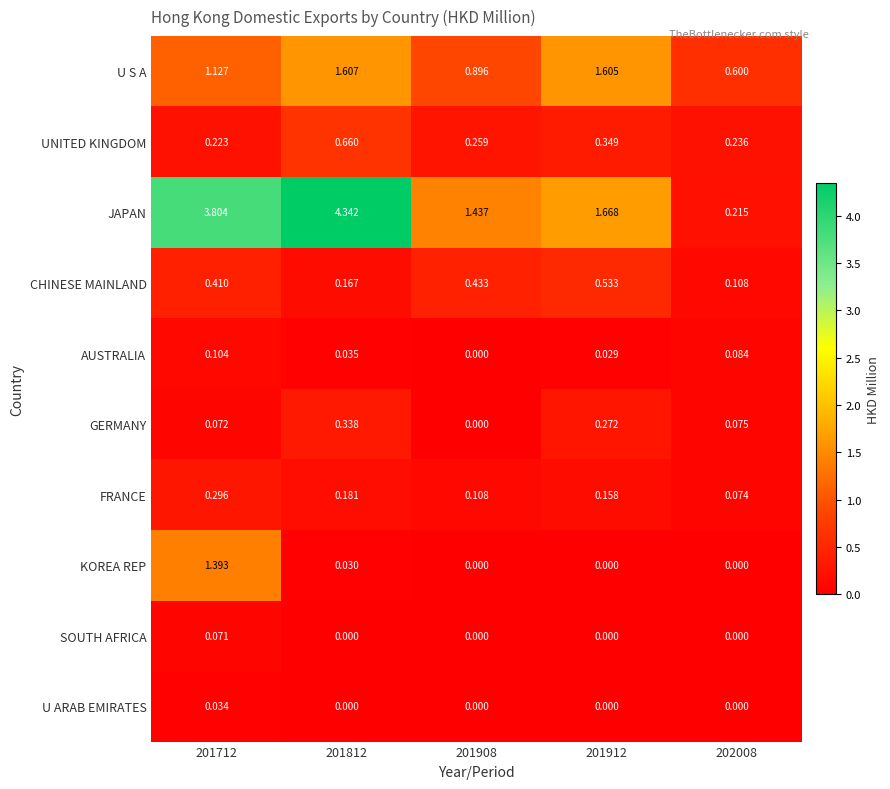

What is the total value across all series at 201812?

7.4